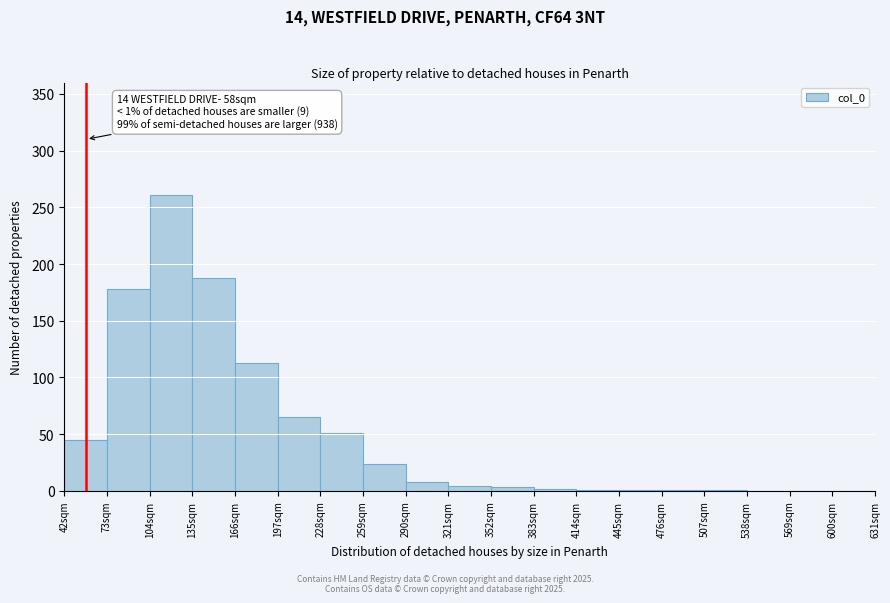

Which range on the x-axis has the tallest bar?

104 to 135